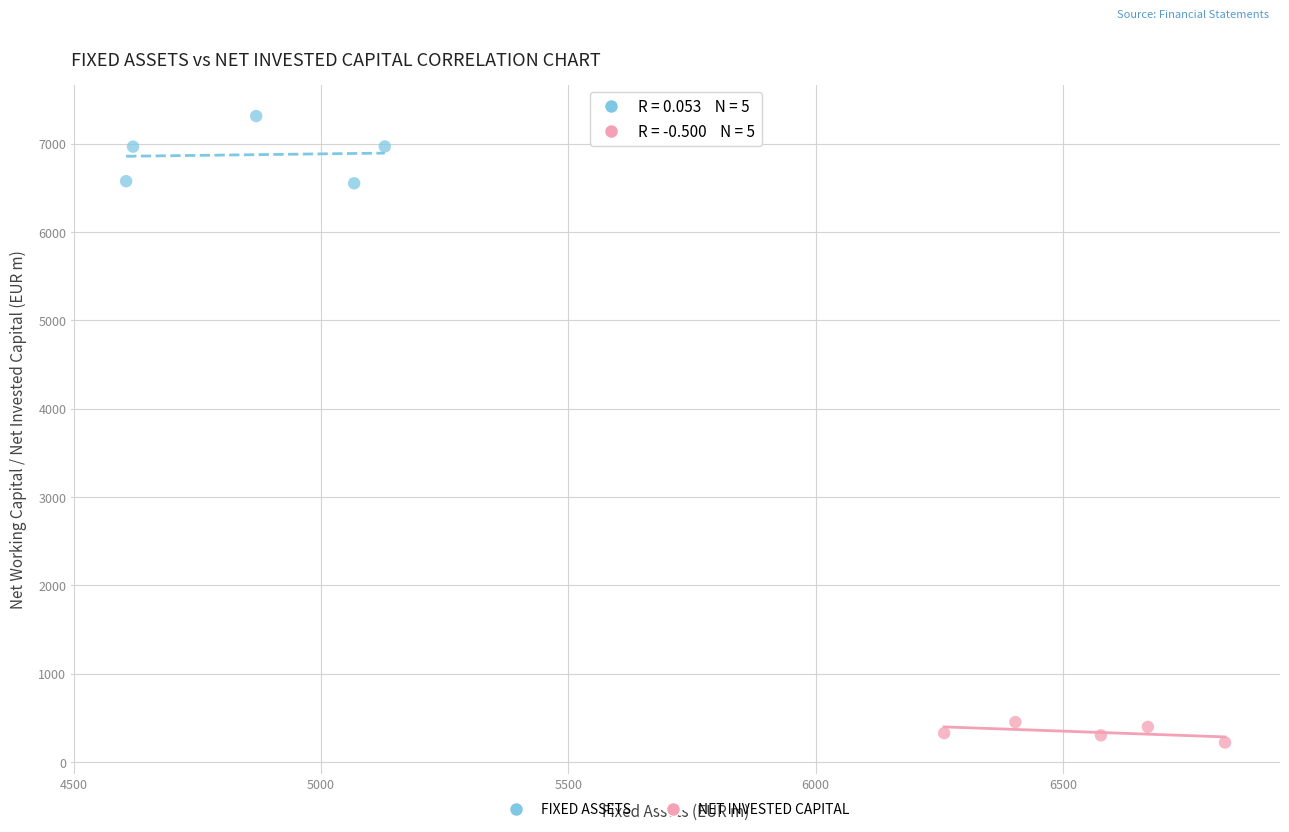

Which series contains the lowest Y value?

NET INVESTED CAPITAL